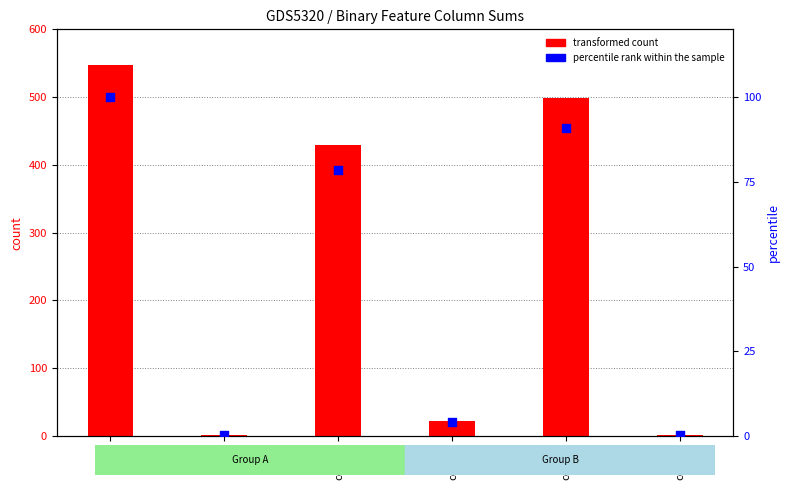

Which series reaches the minimum Y coordinate?

percentile rank within the sample